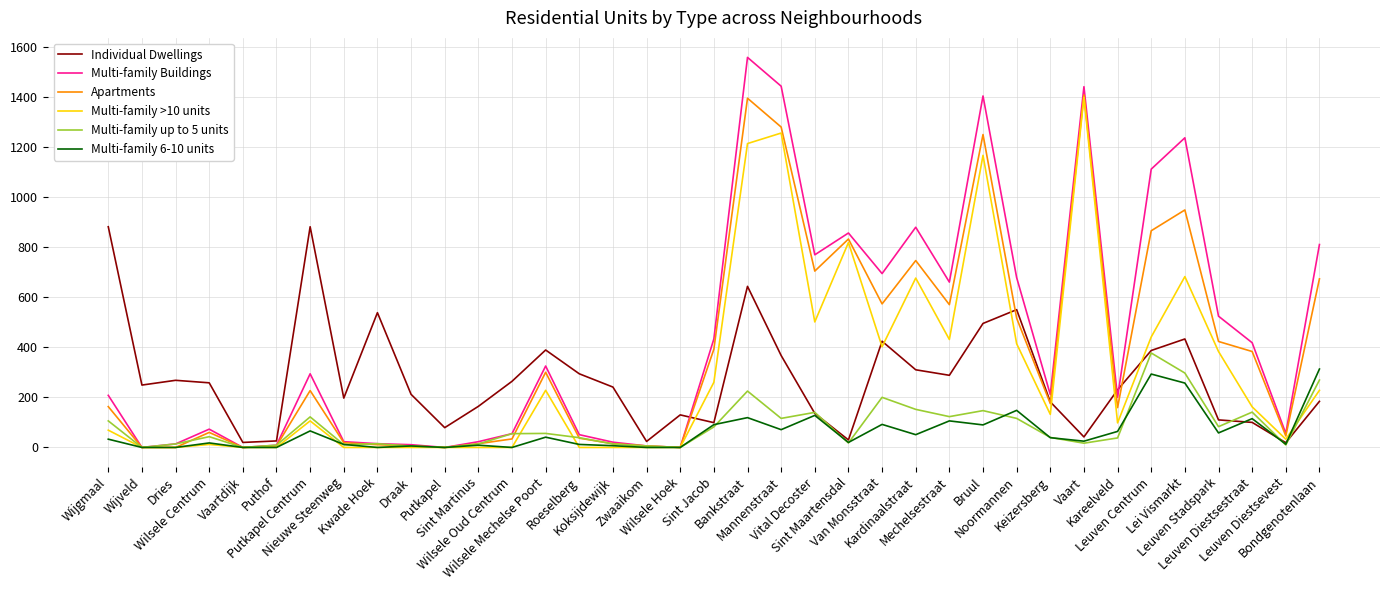

Does the chart have visible grid lines?

Yes